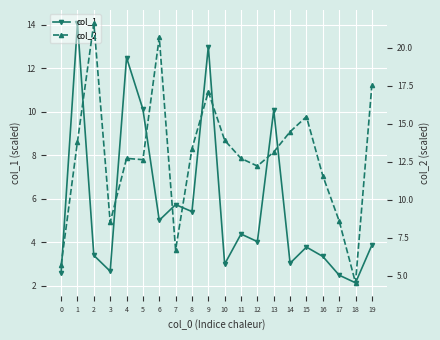

What is the total value across all series at 12?

16.2